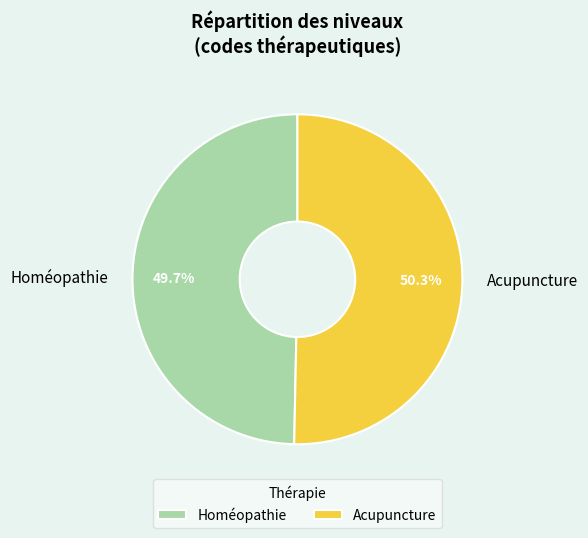

To the nearest percent, what is the difference between the Acupuncture and Homéopathie slice percentages?

1%